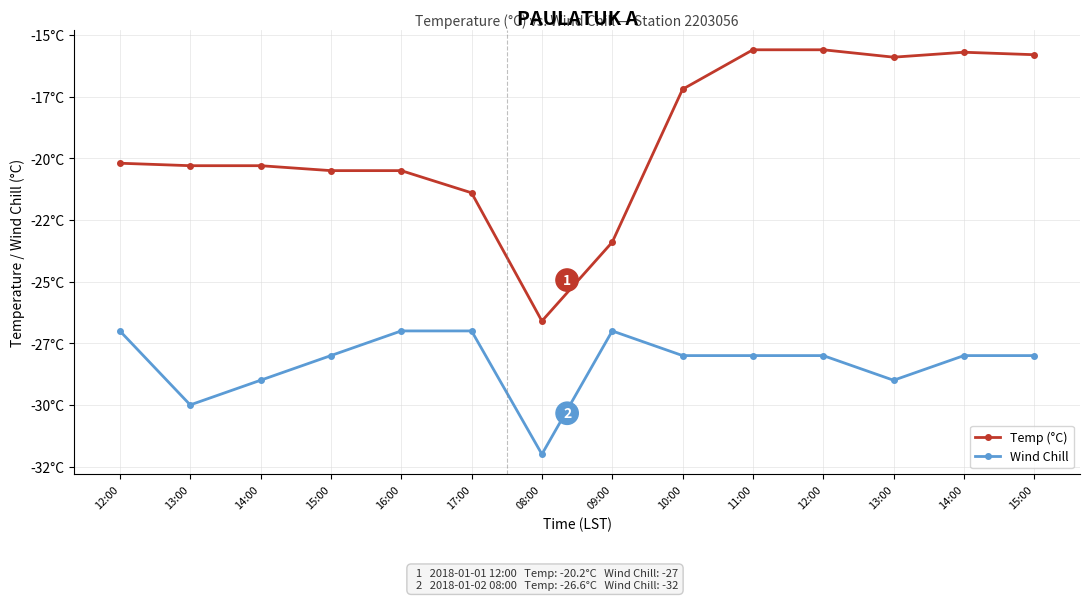

What is the lowest value of the Temp (°C) series?

-26.6